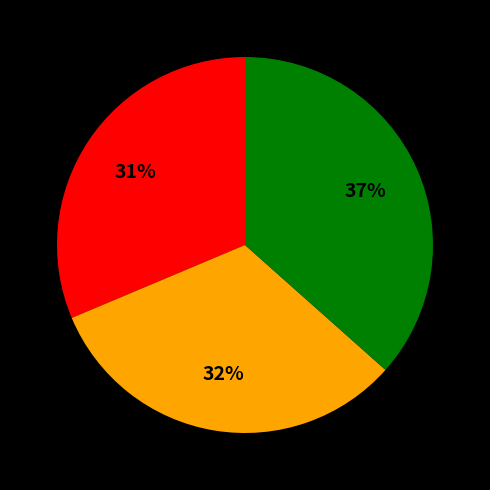

Is there any slice that represents more than half of the pie?

No